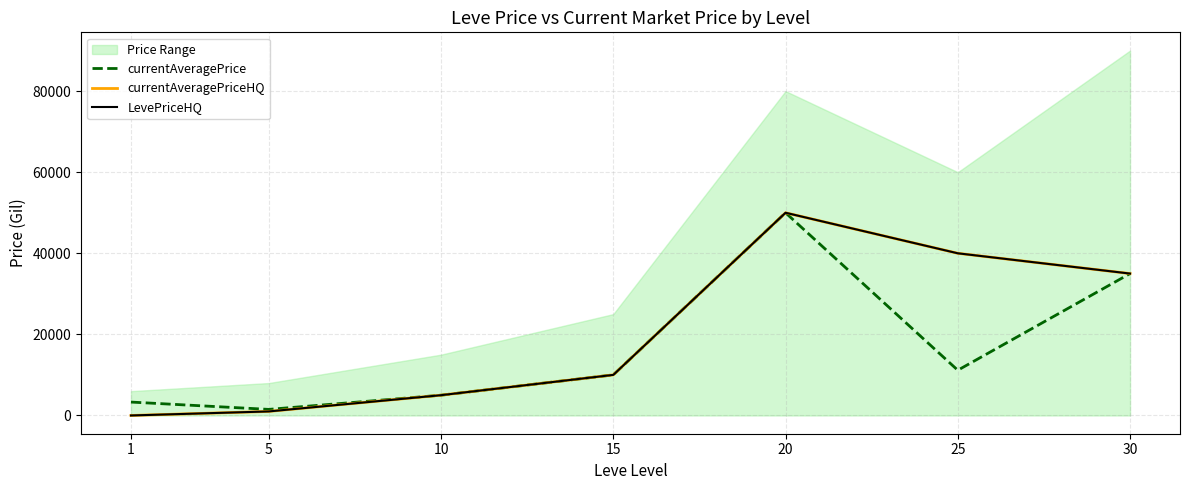

What is the value of the currentAveragePriceHQ point at the 7th from the left?

35000.0